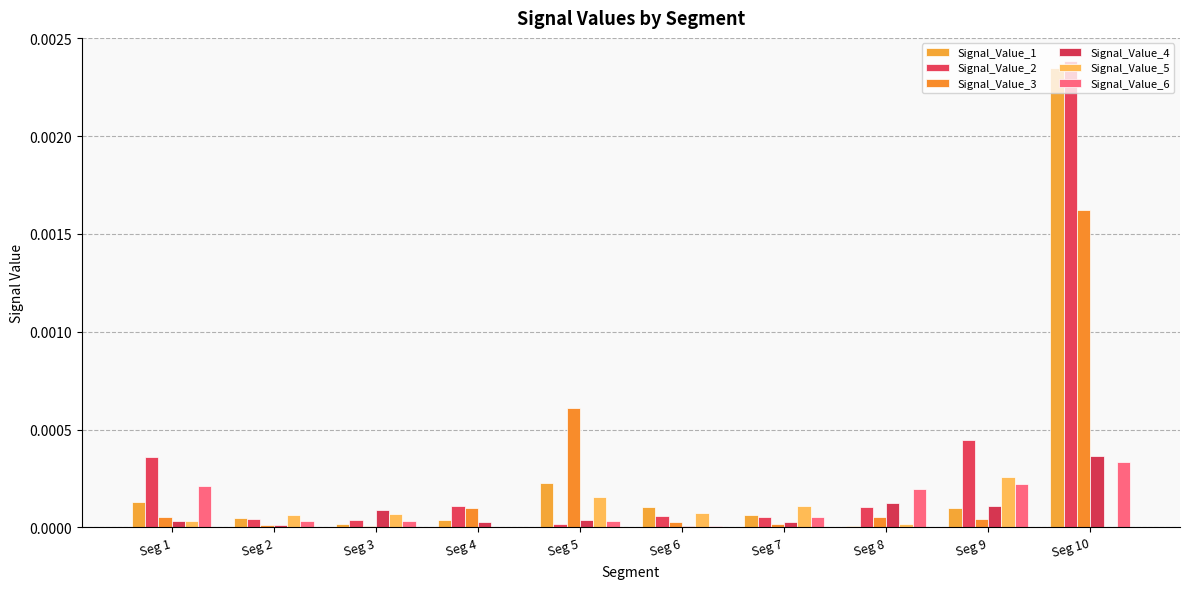

True or false: Signal_Value_2 has a value of 0.0 at Seg 10.

False